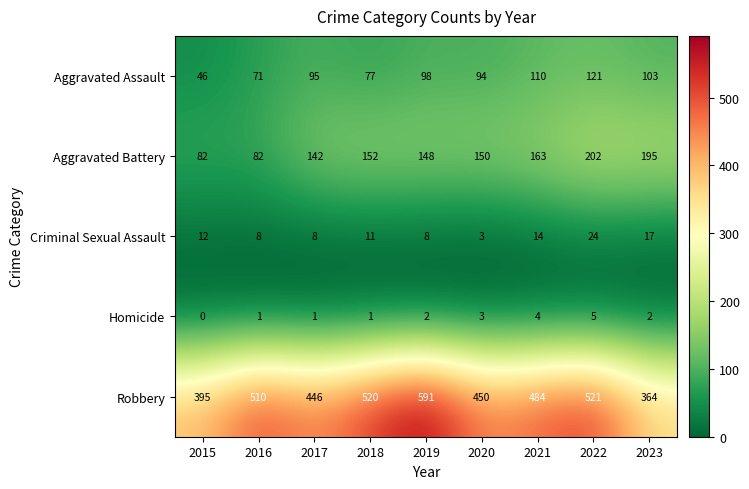

What is the highest value of the Robbery series?

591